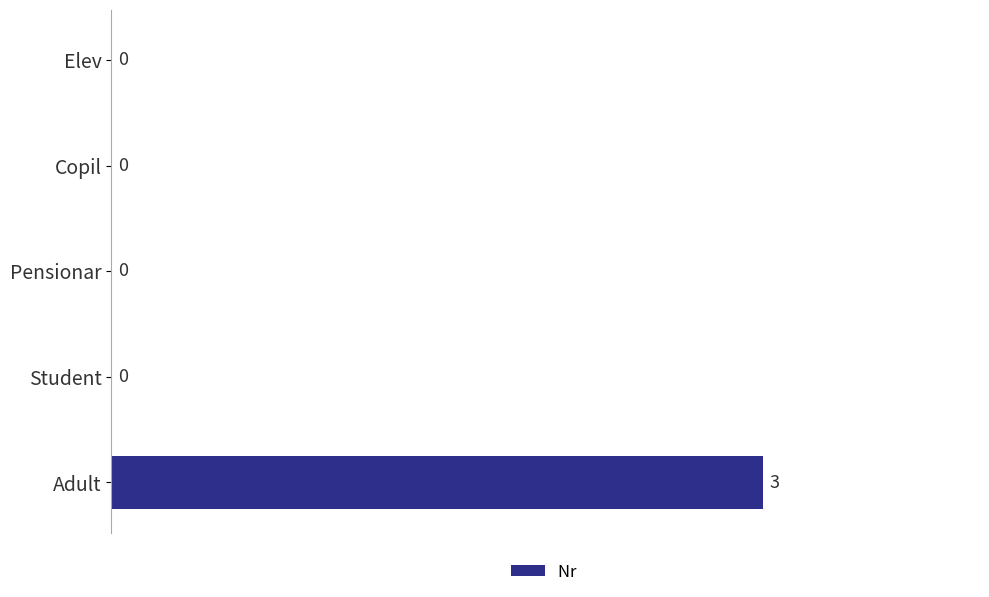

Count the values in the range 0 to 1.

4